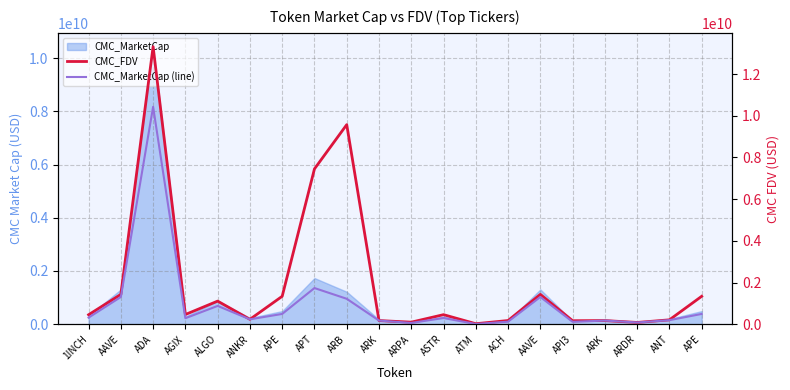

The CMC_MarketCap (line) series shows 235355318.5 at ANKR. True or false?

True